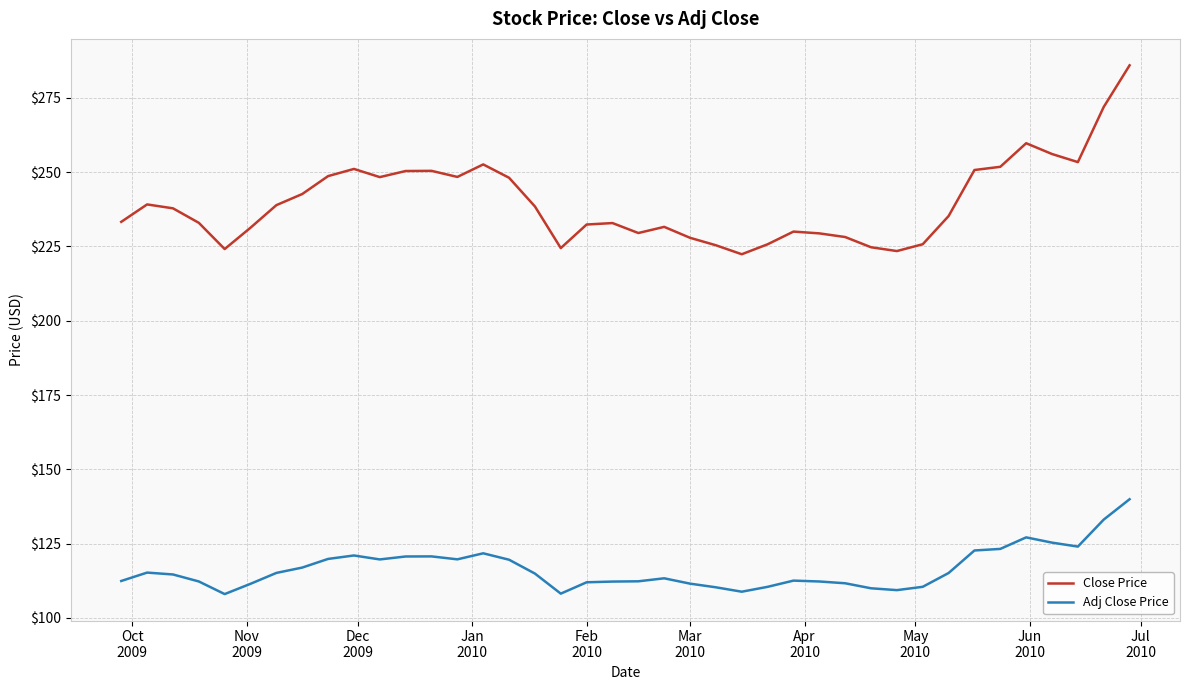

What is the lowest value of the Close Price series?

222.4